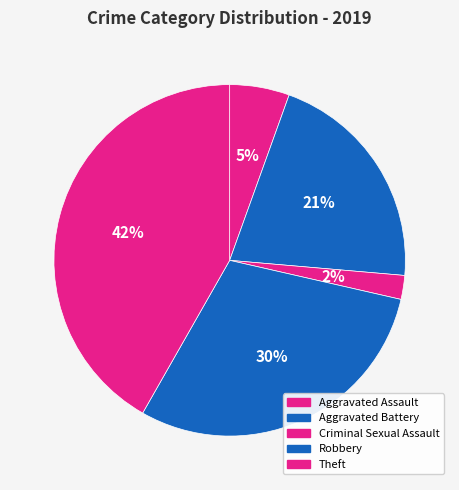

The Aggravated Assault slice represents 5% of the pie. True or false?

True